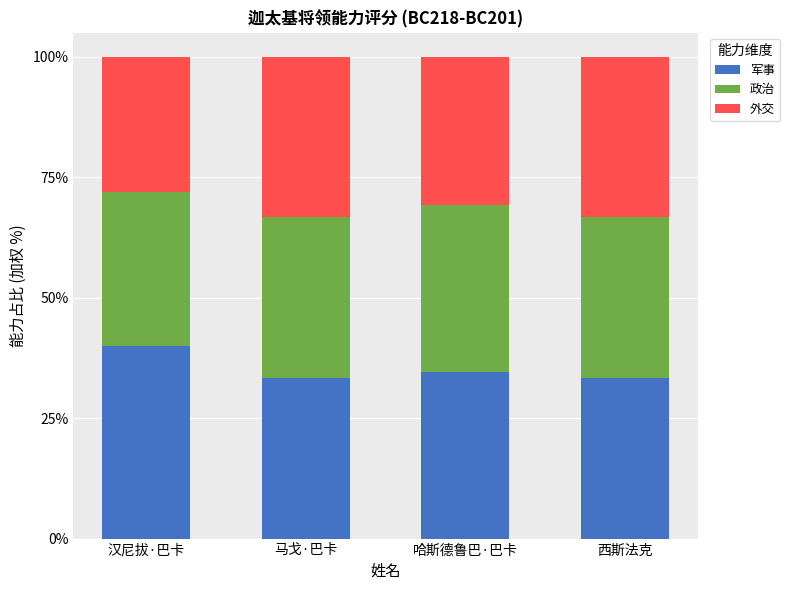

Is it true that 军事 equals 34.6 at 哈斯德鲁巴·巴卡?

True